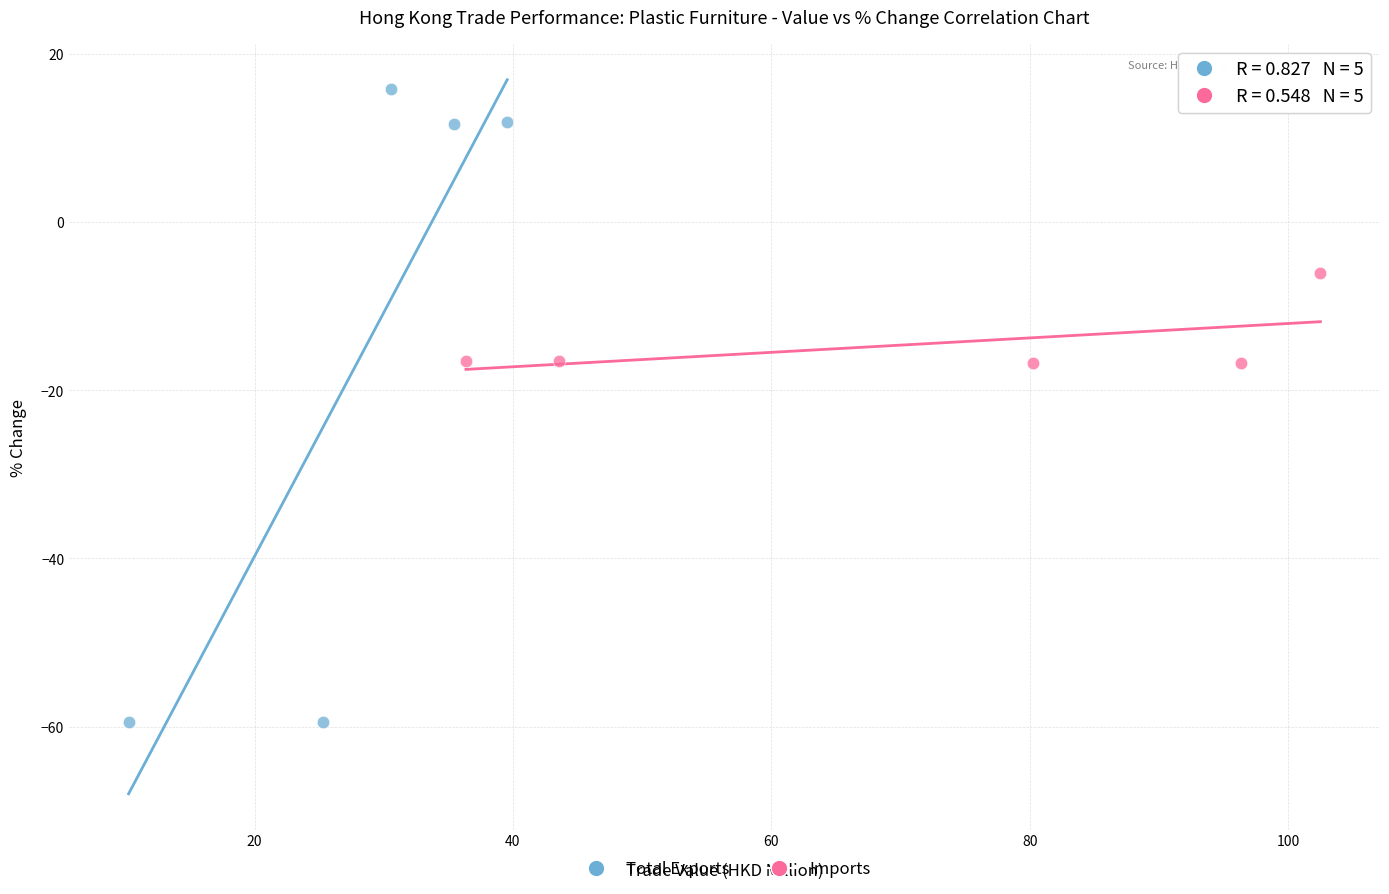

Which series contains the lowest Y value?

Total Exports